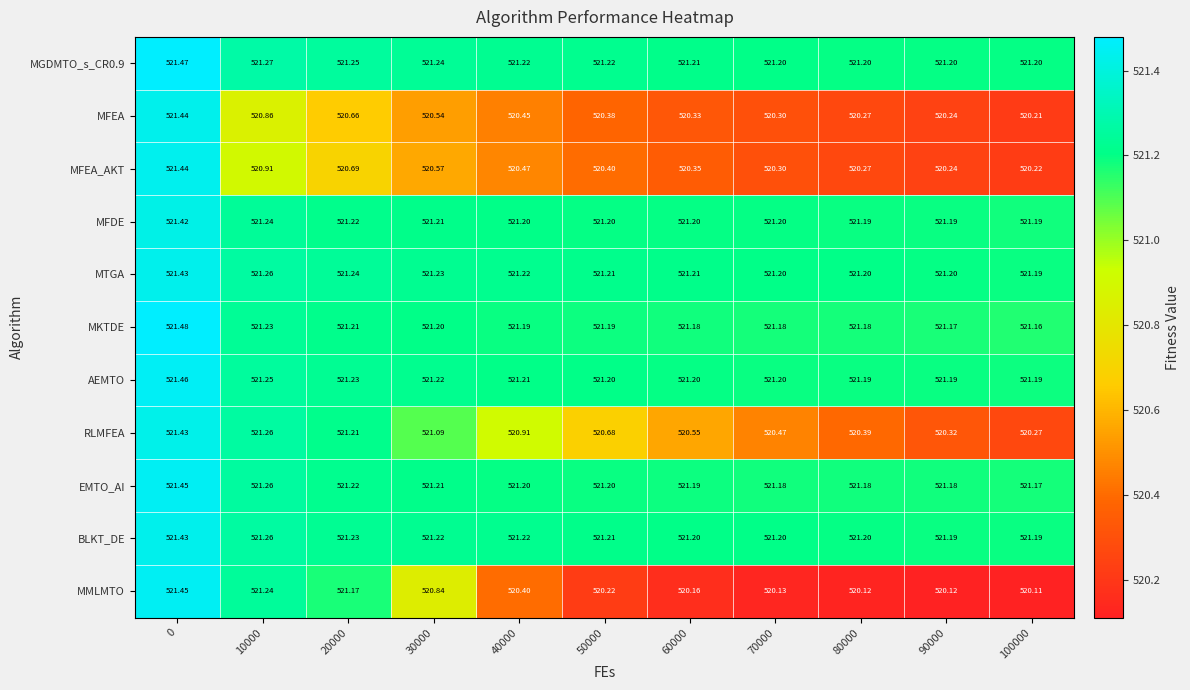

Is the value of MFEA at 100000 greater than the value of AEMTO at 100000?

No